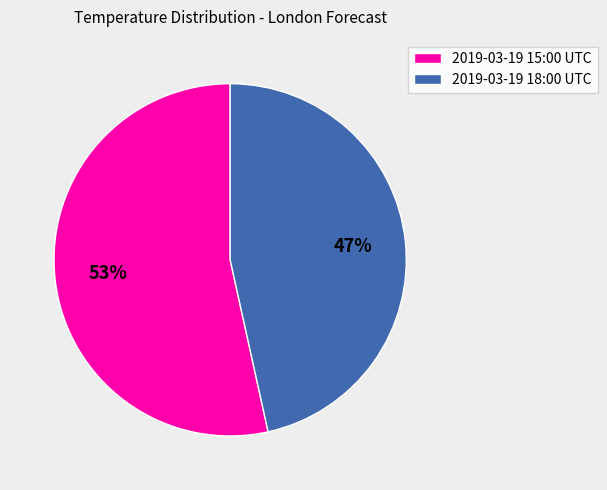

Approximately how many times larger is the value at 2019-03-19 15:00 UTC compared to 2019-03-19 18:00 UTC?

1.1